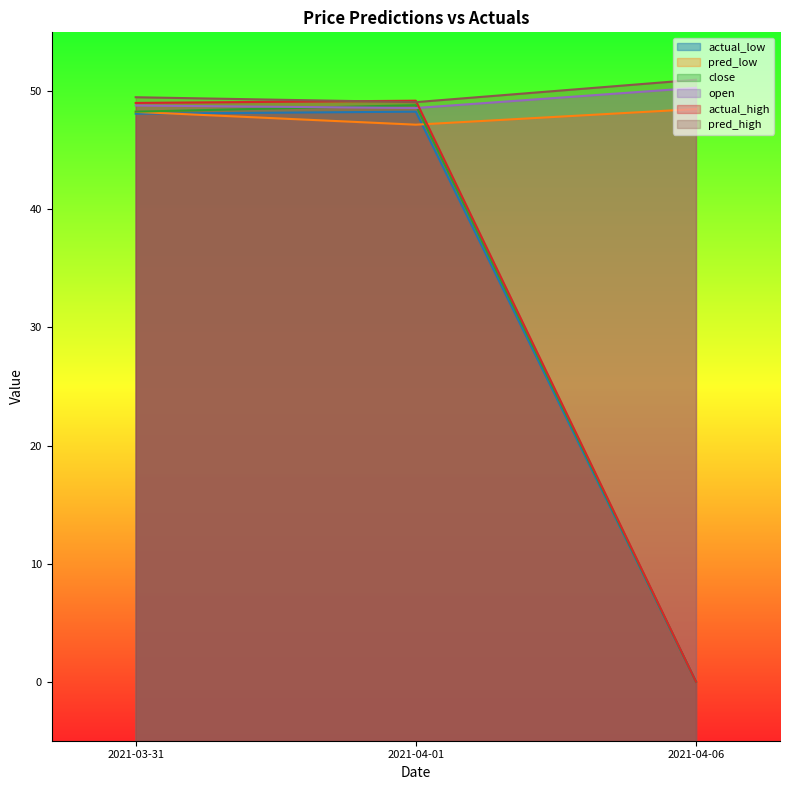

Between 2021-03-31 and 2021-04-01, which is larger?

2021-04-01